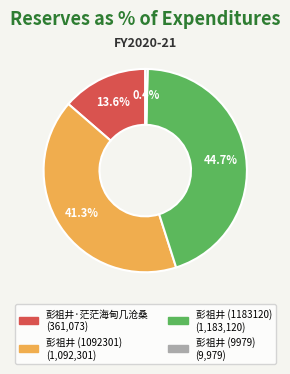

Do 彭祖井 (1092301) and 彭祖井 (9979) together represent more than half of the pie?

No